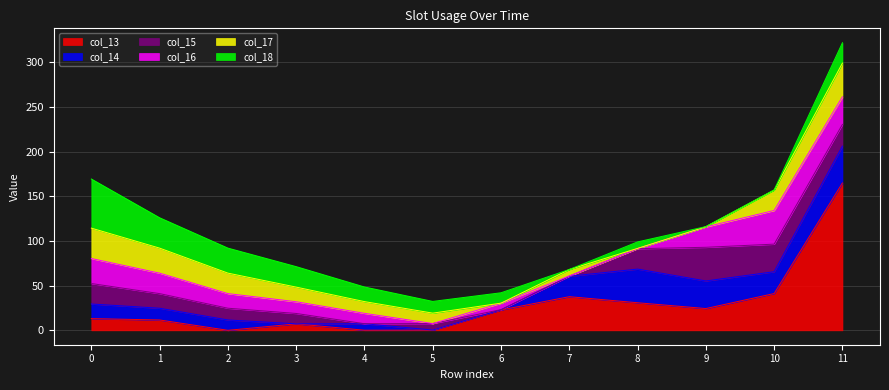

How many intersections are there between col_13 and col_14?

5